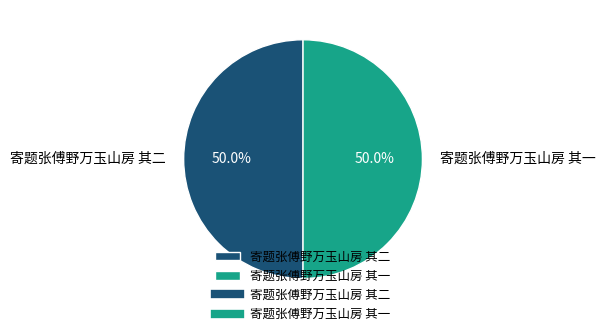

What is the ratio of the value at 寄题张傅野万玉山房 其二 to the value at 寄题张傅野万玉山房 其一?

1.0